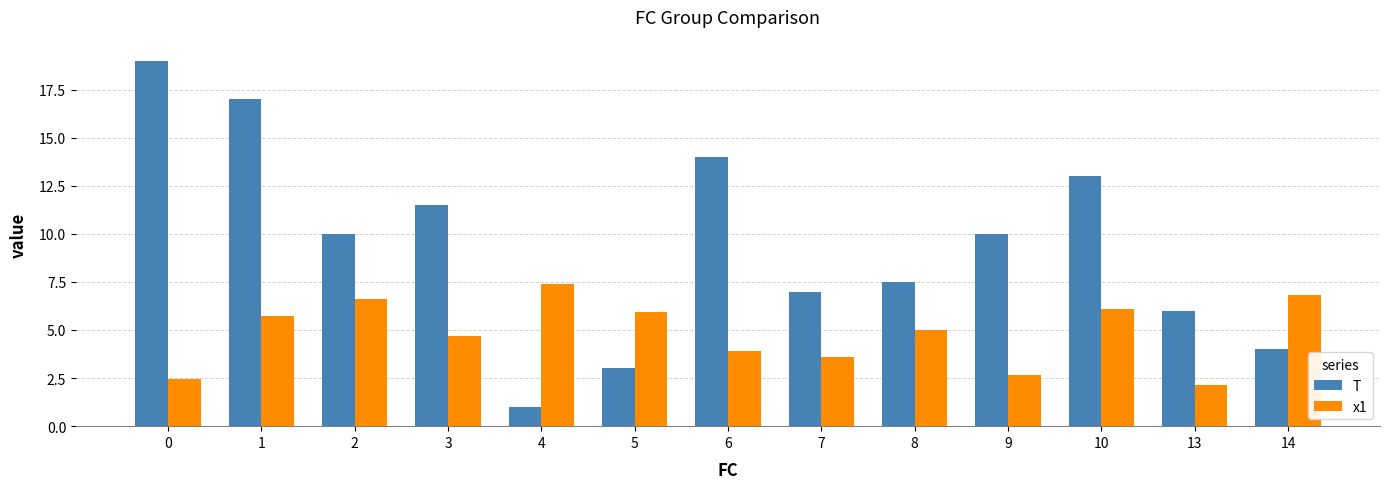

What is the value of the x1 bar at the 7th from the left?

3.9